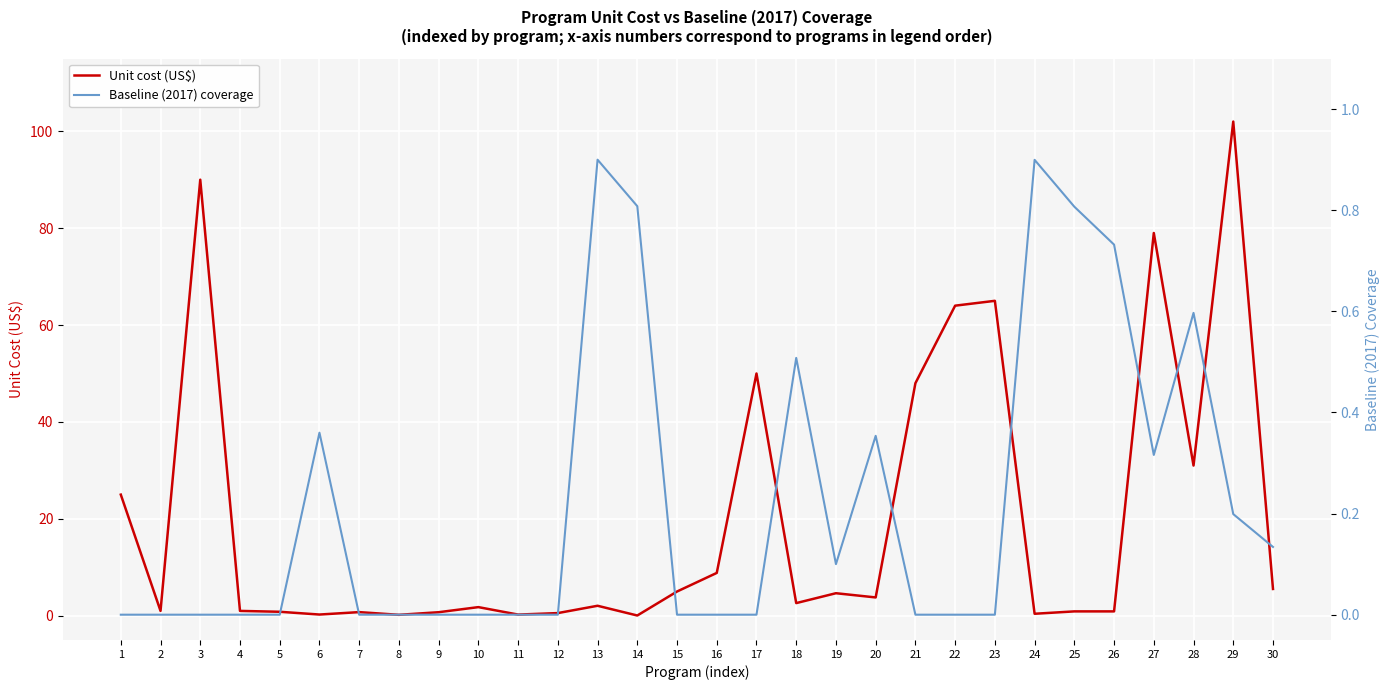

True or false: Baseline (2017) coverage has a value of -0.5 at 12.

False